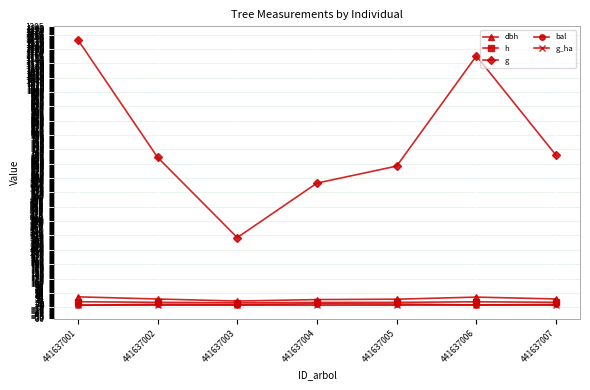

True or false: g and bal intersect in this chart.

False